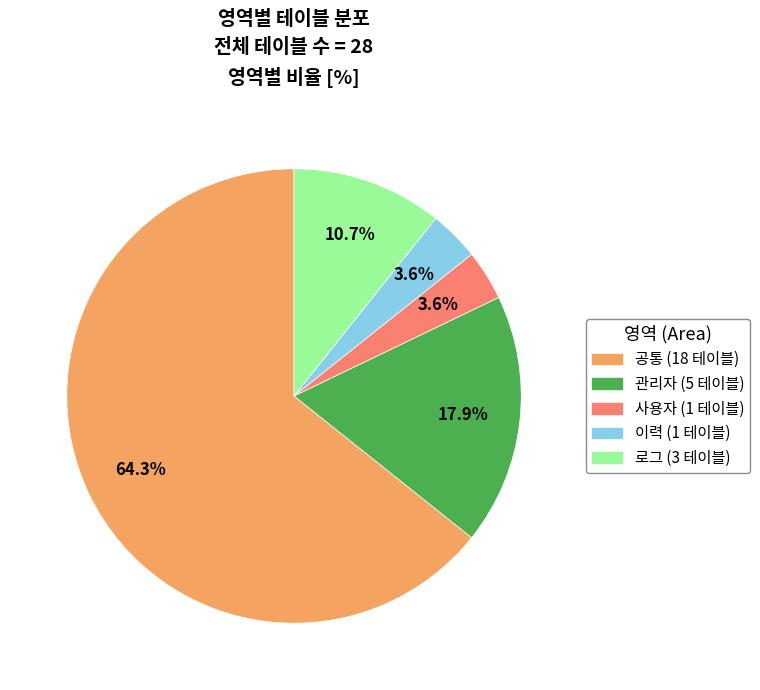

To the nearest percent, what is the difference between the largest and smallest slice percentages?

61%